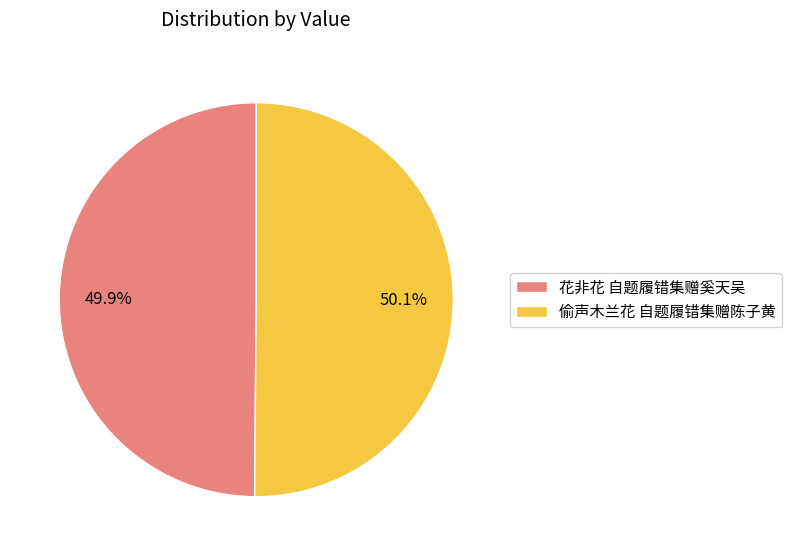

Do 偷声木兰花 自题履错集赠陈子黄 and 花非花 自题履错集赠奚天吴 together represent more than half of the pie?

Yes